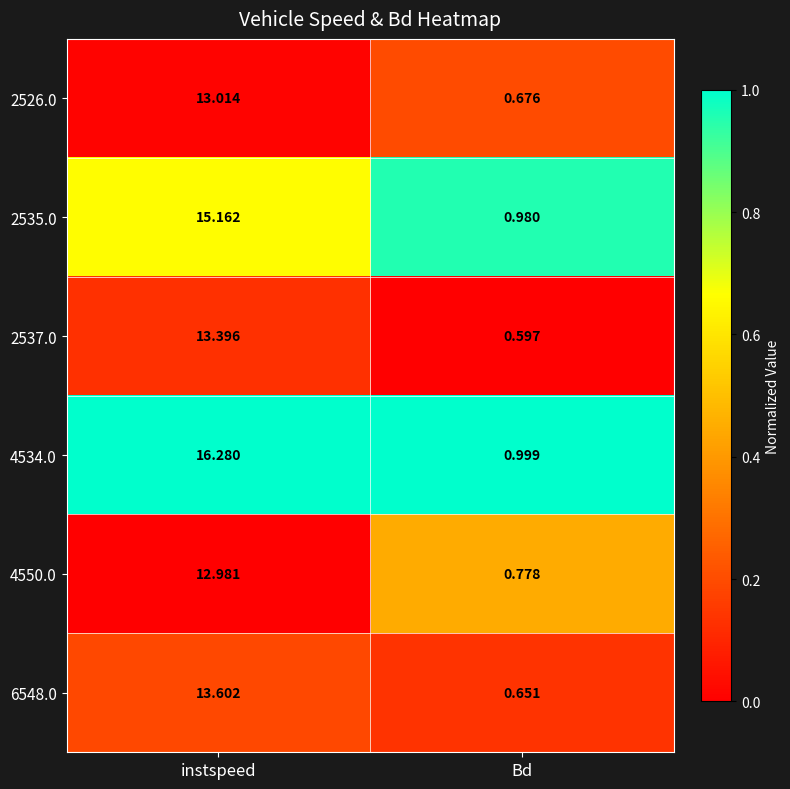

At which category does the chart reach its minimum across all series?

Bd